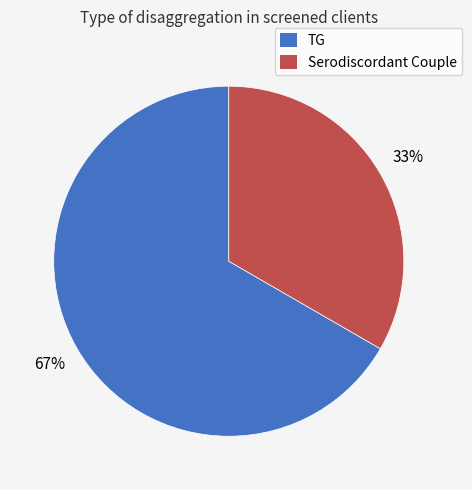

Is there a majority slice in this chart?

Yes